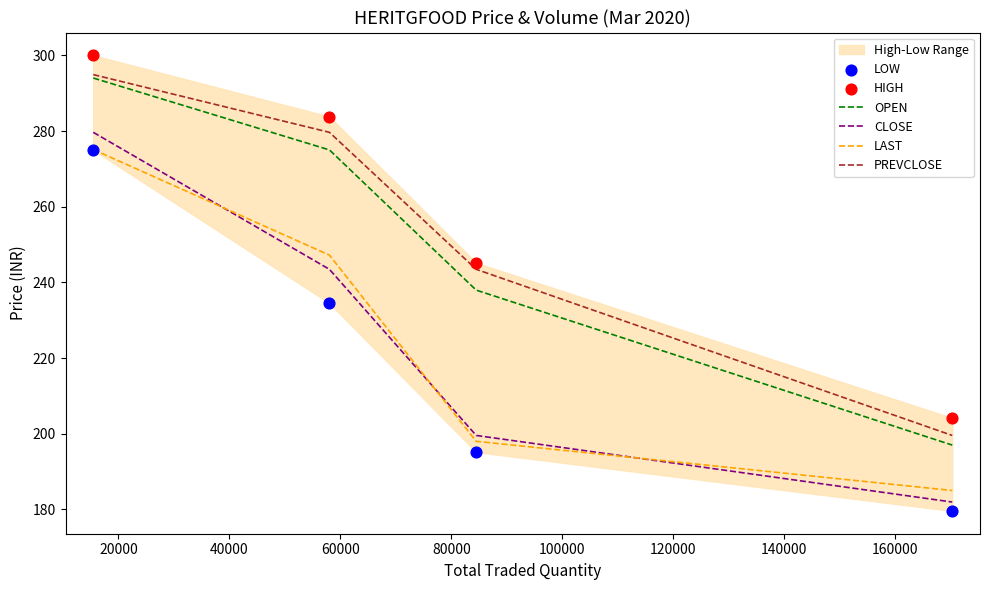

True or false: OPEN and LAST cross at least once.

False